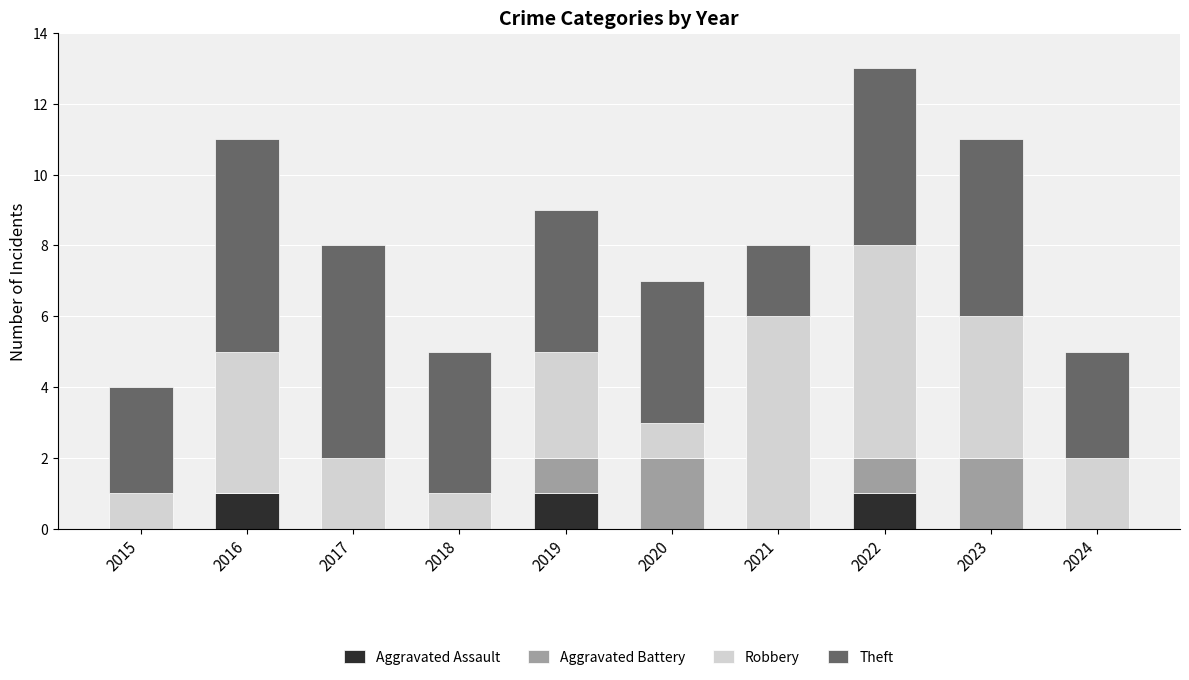

True or false: Aggravated Assault has a value of 0 at 2023.

True